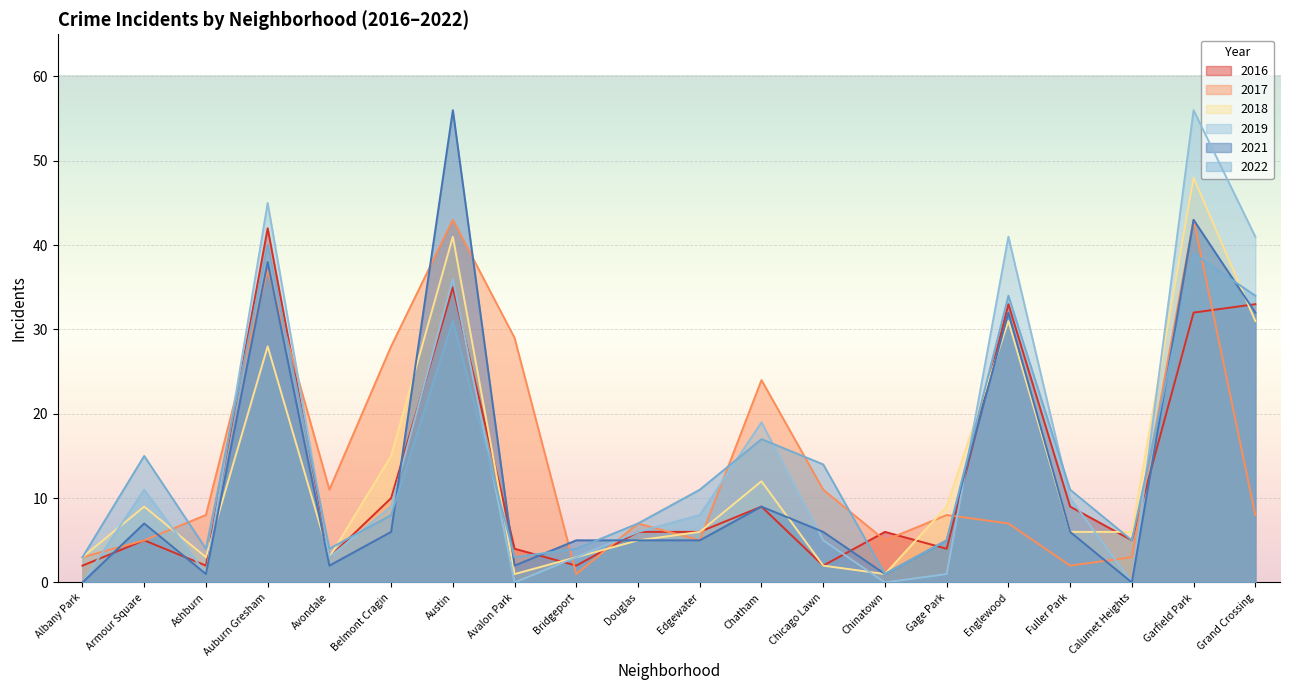

List the labels in order of 2018 value, largest first.

Garfield Park, Austin, Englewood, Grand Crossing, Auburn Gresham, Belmont Cragin, Chatham, Armour Square, Gage Park, Edgewater, Fuller Park, Calumet Heights, Douglas, Albany Park, Ashburn, Avondale, Bridgeport, Chicago Lawn, Avalon Park, Chinatown